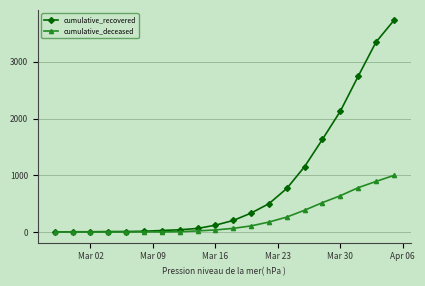

Does the chart have visible grid lines?

Yes